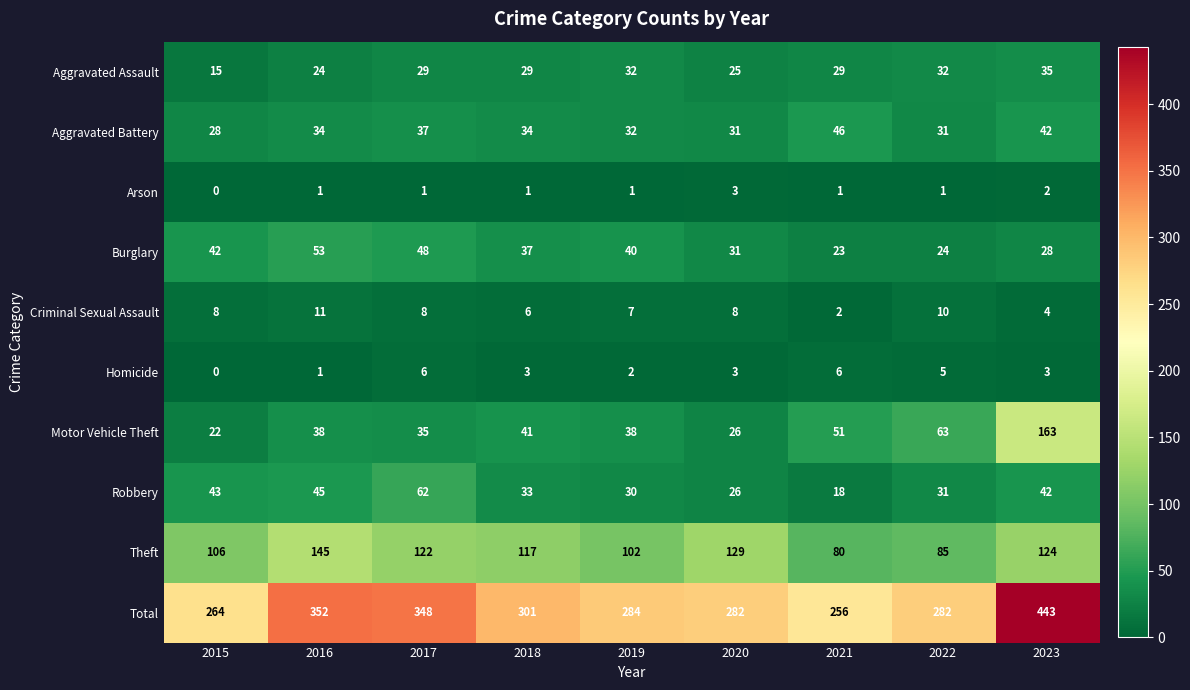

List the series in order of their peak value, highest first.

Total, Motor Vehicle Theft, Theft, Robbery, Burglary, Aggravated Battery, Aggravated Assault, Criminal Sexual Assault, Homicide, Arson